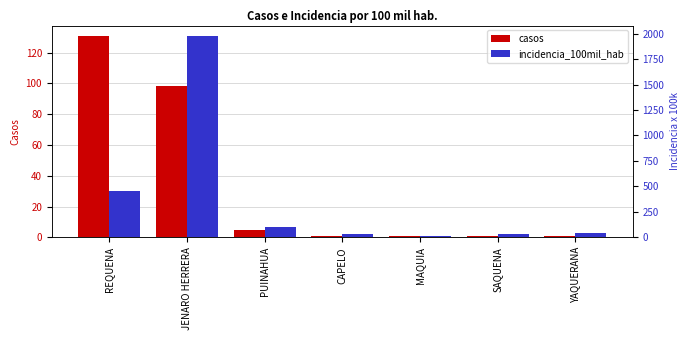

List the series in order of their overall mean, highest first.

incidencia_100mil_hab, casos